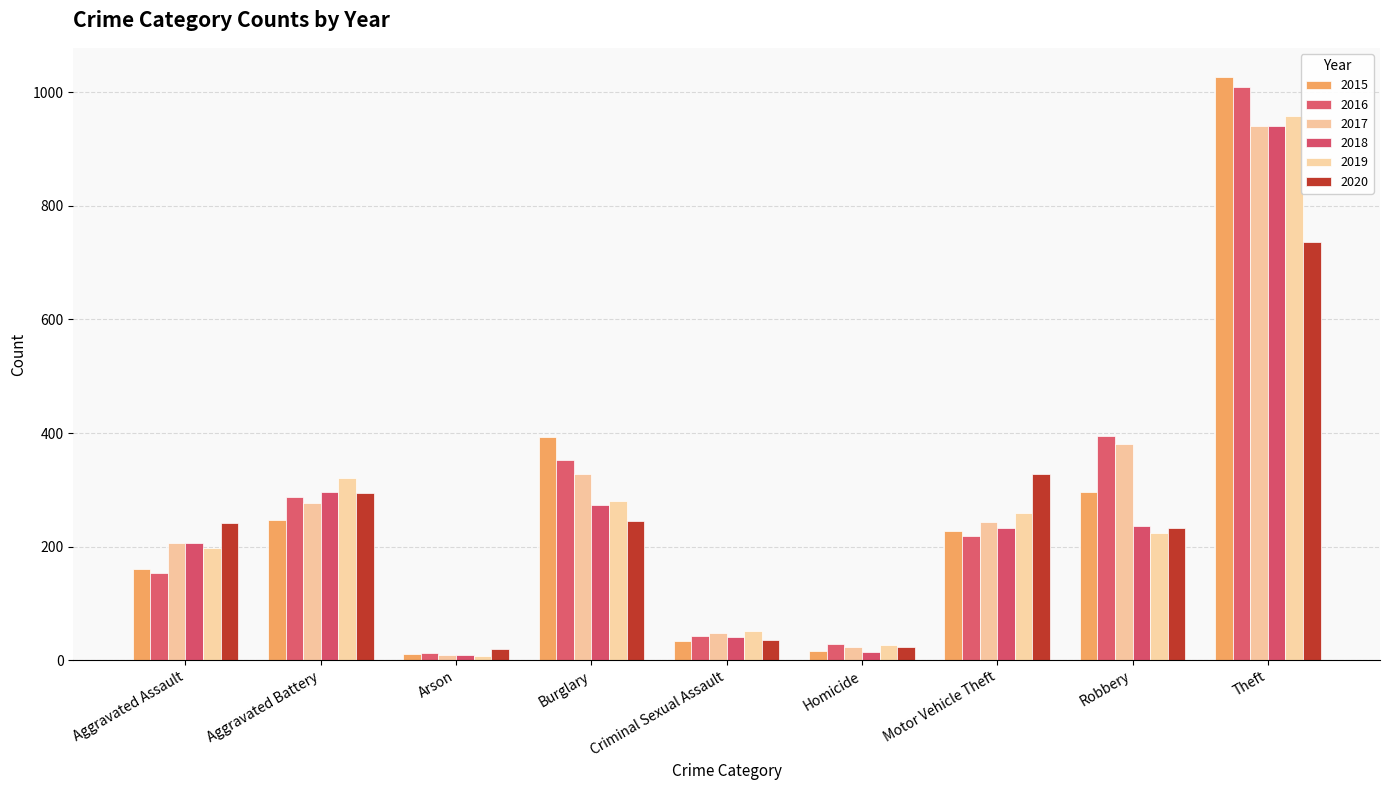

Does the chart contain any negative values?

No